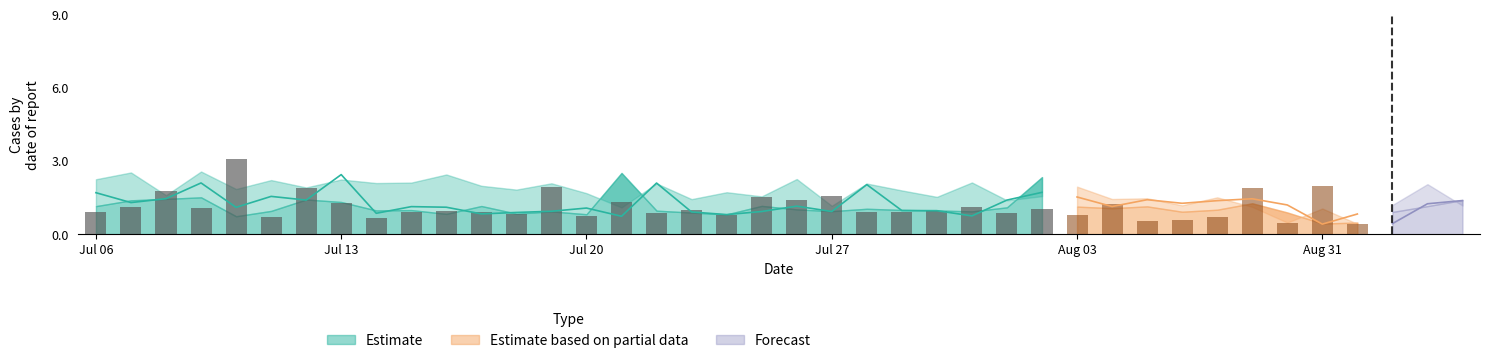

Does the chart contain stacked bars?

No